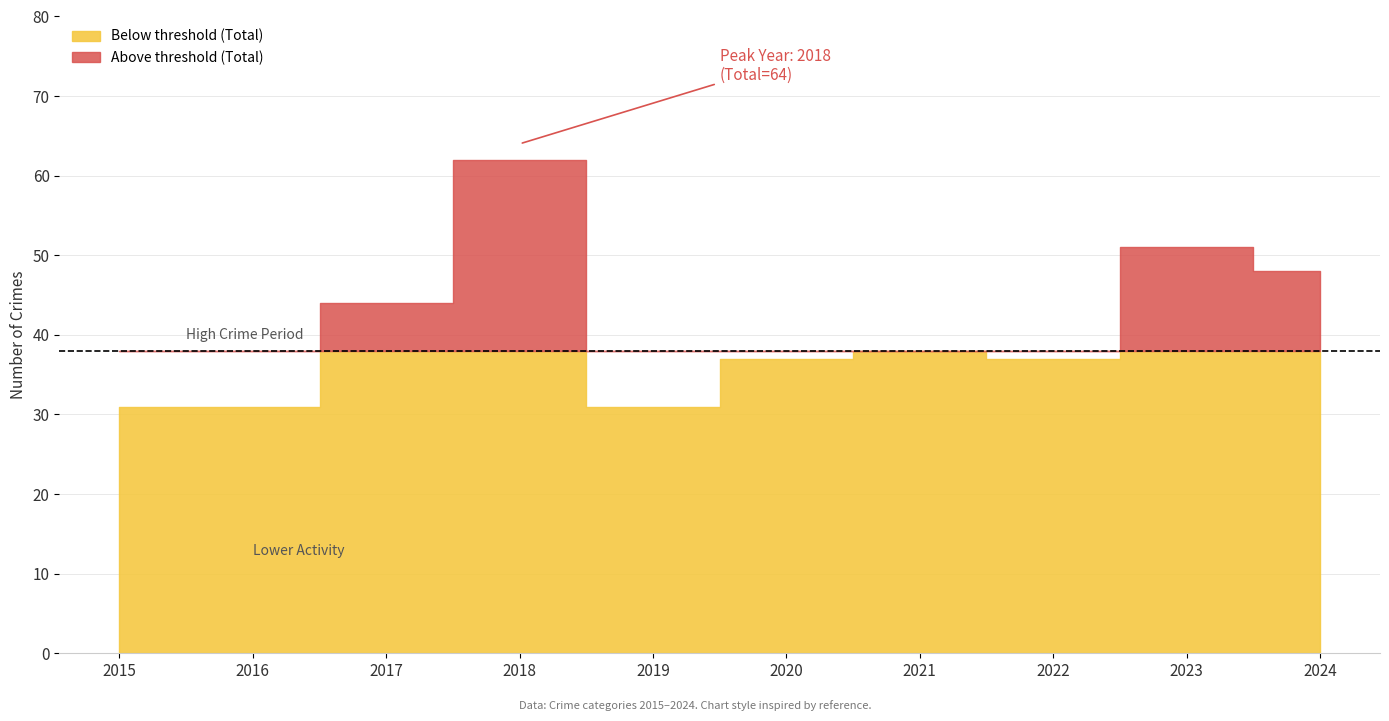

True or false: Theft has a value of 8 at 2022.

False